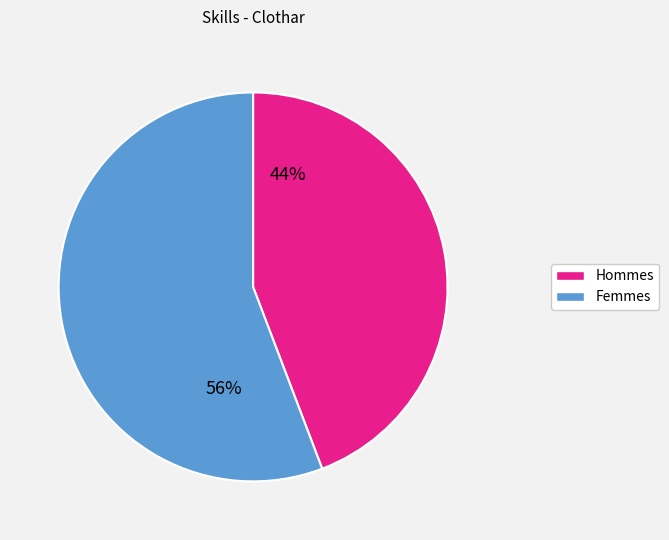

Combined, do Femmes and Hommes account for over 50%?

Yes